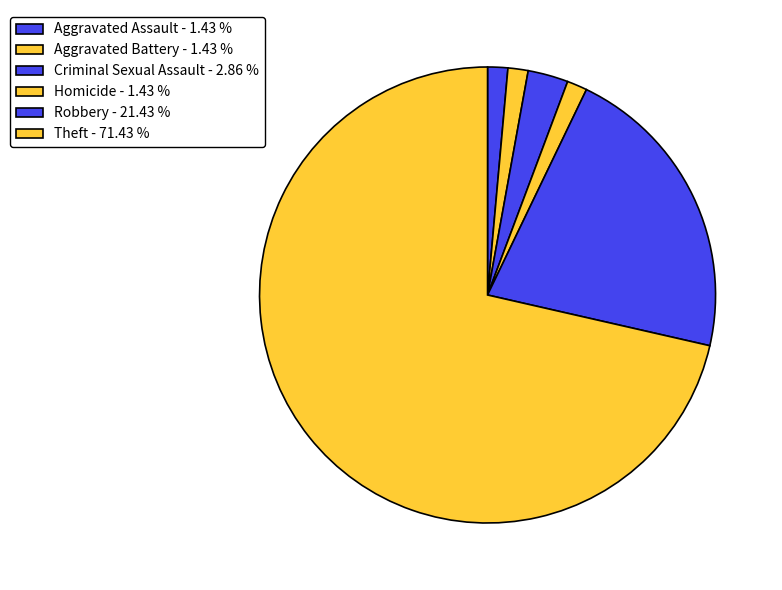

The Homicide slice represents 1% of the pie. True or false?

True